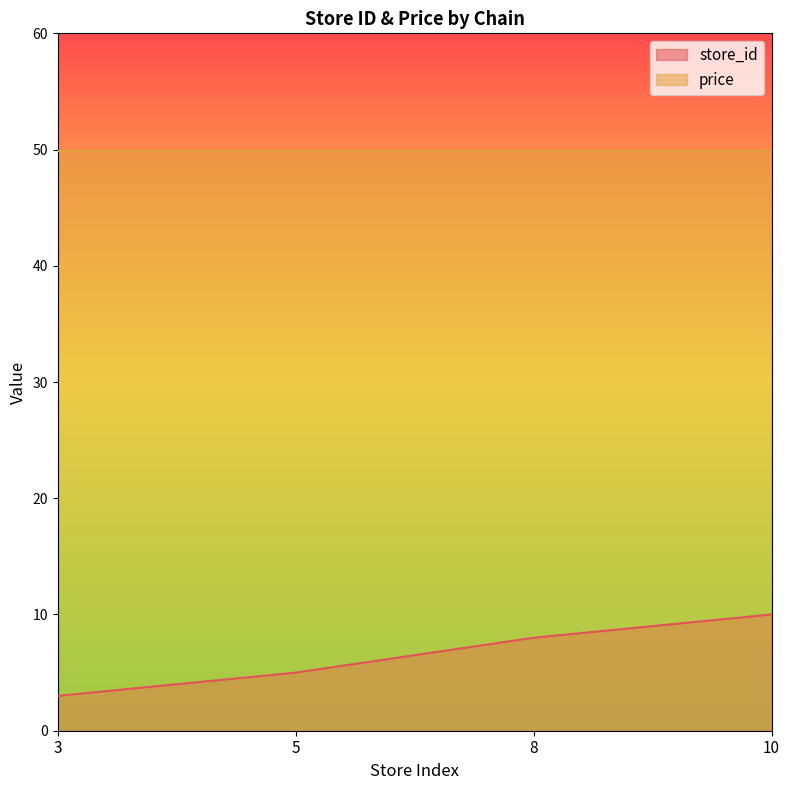

What is the difference between the values at 10 and 3?

7